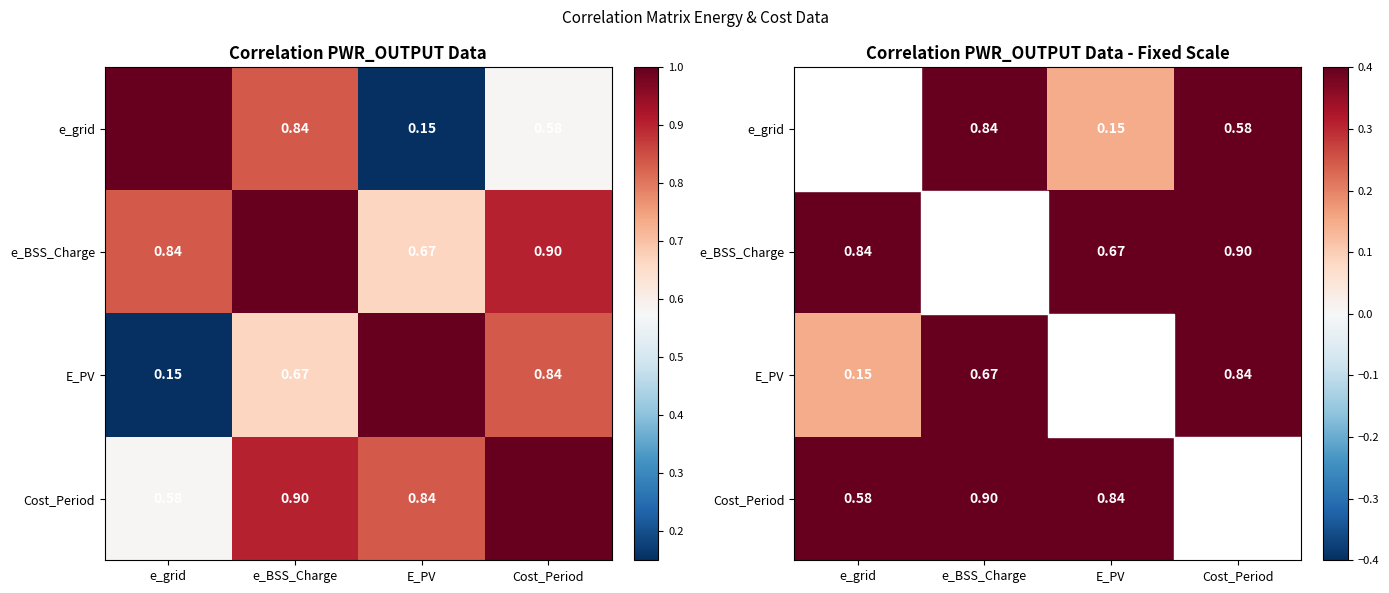

What is the minimum value shown in the chart?

0.1